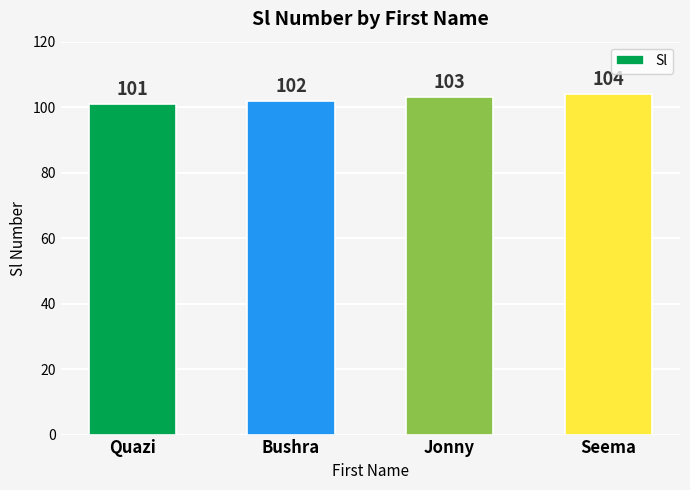

Are the bars horizontal?

No